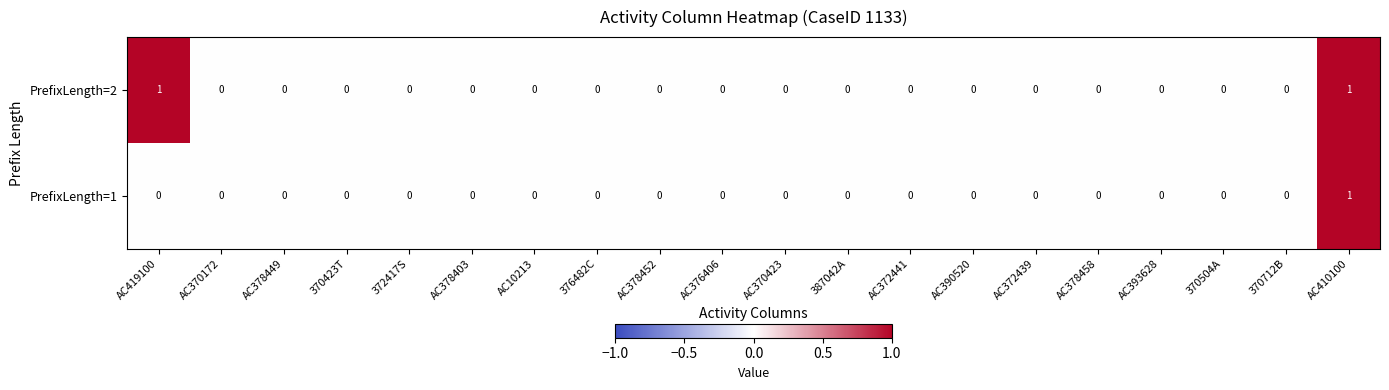

Is it true that PrefixLength=2 equals 0 at AC378403?

True